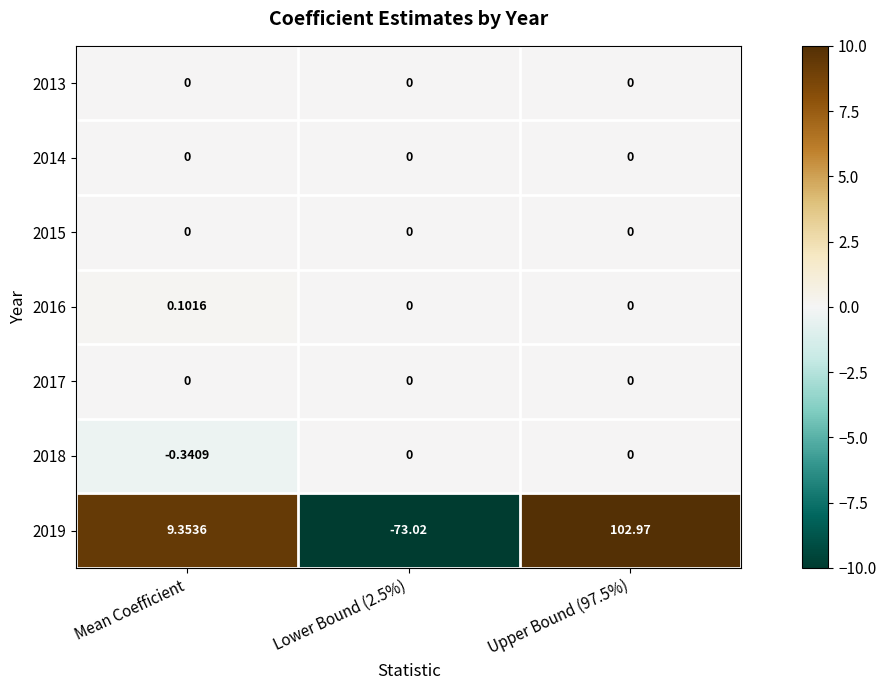

Is the value of 2014 at Mean Coefficient greater than the value of 2019 at Mean Coefficient?

No